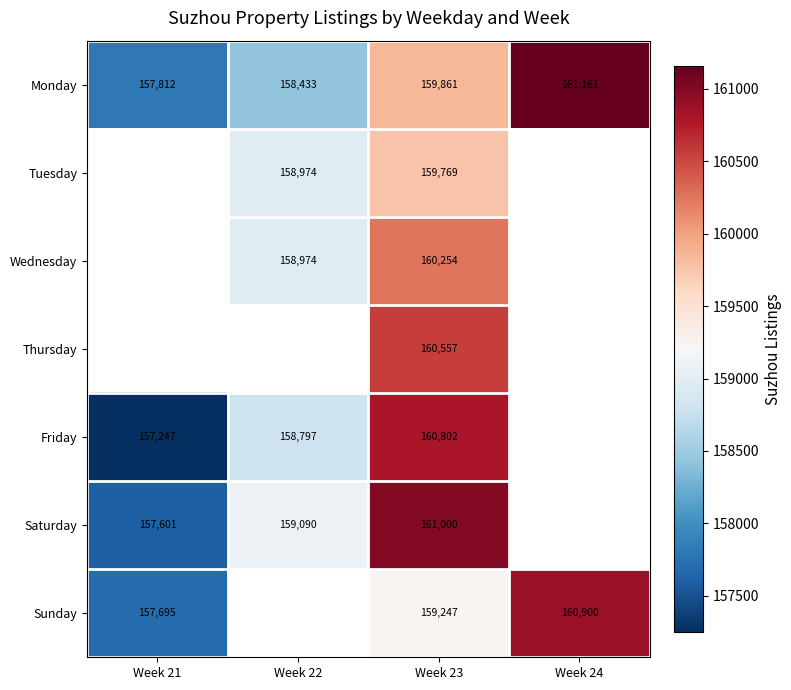

Is the value of Sunday at Week 24 greater than the value of Friday at Week 22?

Yes